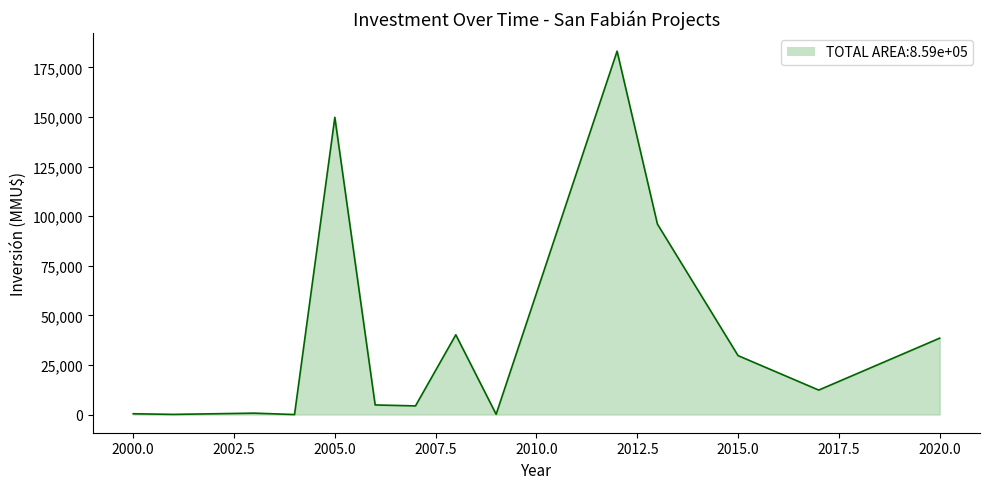

What is the greatest value displayed?

183156